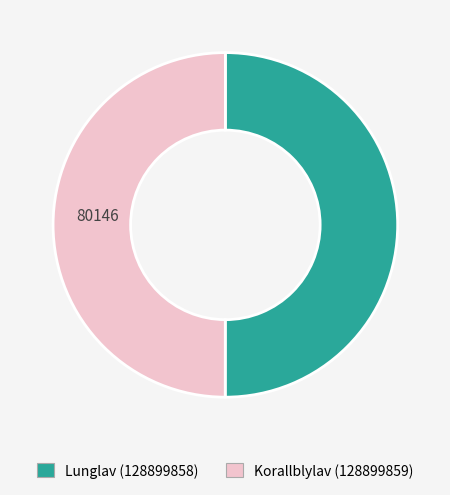

The Korallblylav (128899859) slice represents 37% of the pie. True or false?

False